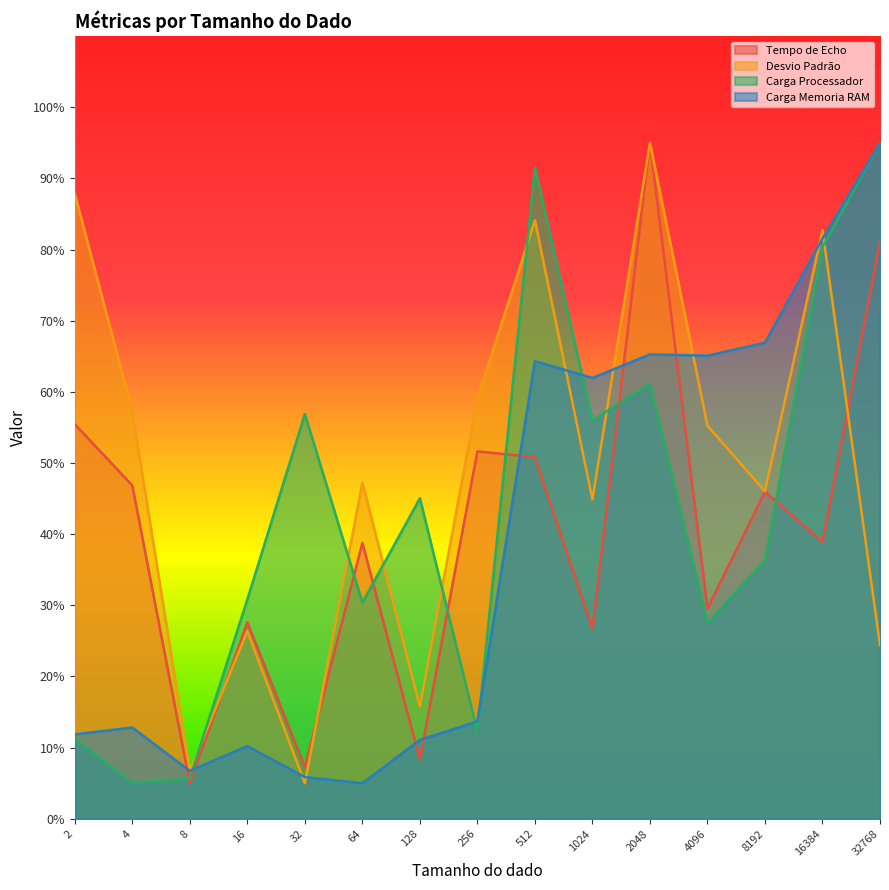

Rank the categories by Tempo de Echo value from lowest to highest.

8, 32, 128, 1024, 16, 4096, 64, 16384, 8192, 4, 512, 256, 2, 32768, 2048